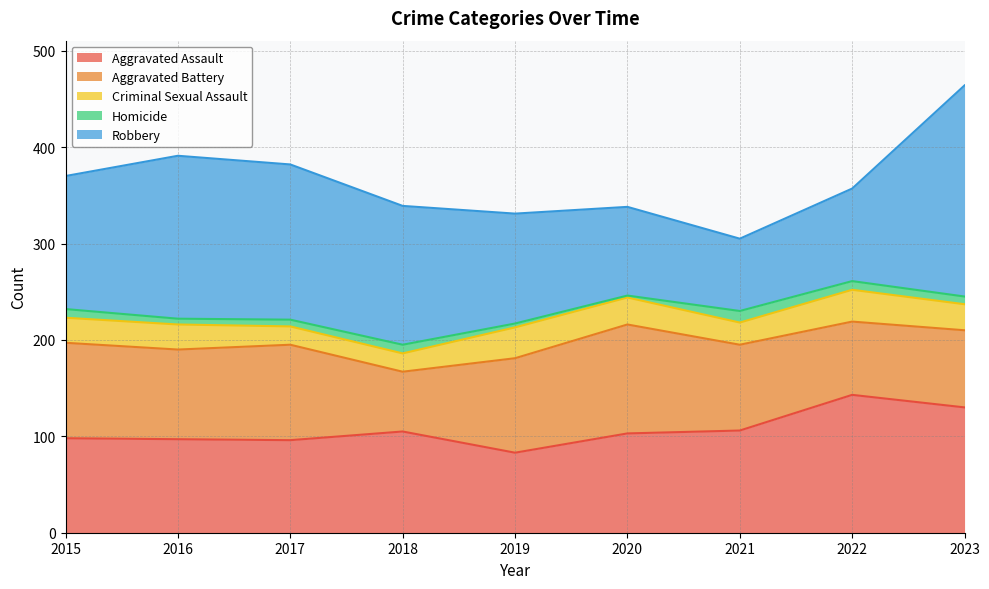

Rank the categories by Robbery value from lowest to highest.

2021, 2020, 2022, 2019, 2015, 2018, 2017, 2016, 2023